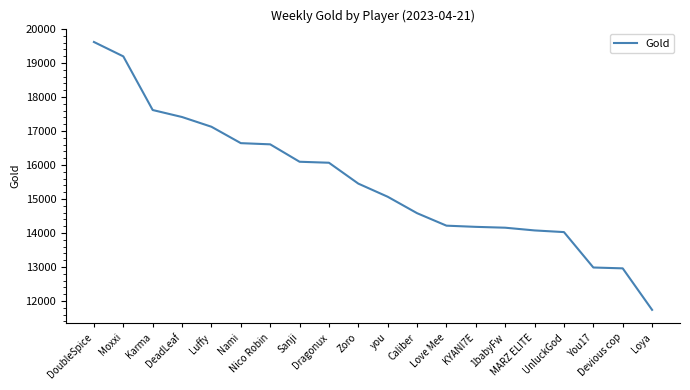

What is the difference between the maximum and minimum values?

7875